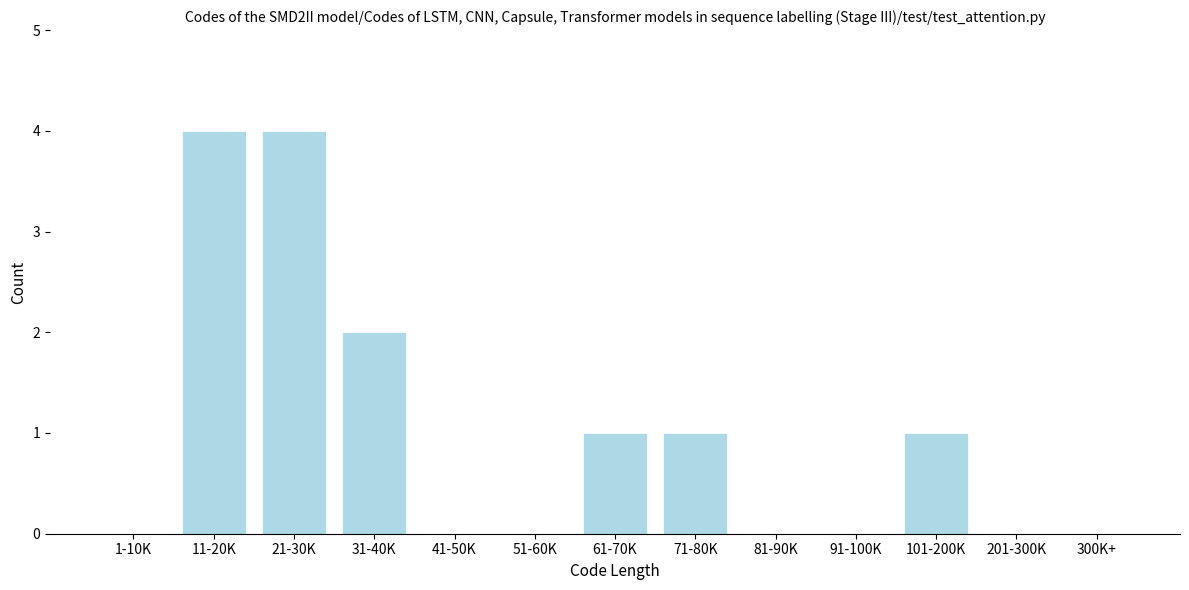

Reading left to right, what are all the values shown in this chart?

1-10K=0	11-20K=4	21-30K=4	31-40K=2	41-50K=0	51-60K=0	61-70K=1	71-80K=1	81-90K=0	91-100K=0	101-200K=1	201-300K=0	300K+=0